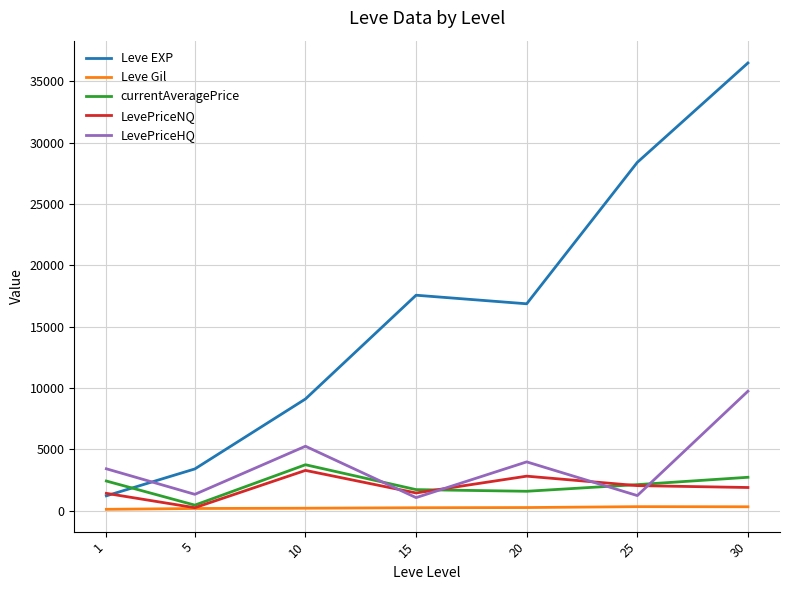

What is the minimum value for LevePriceHQ?

1066.7